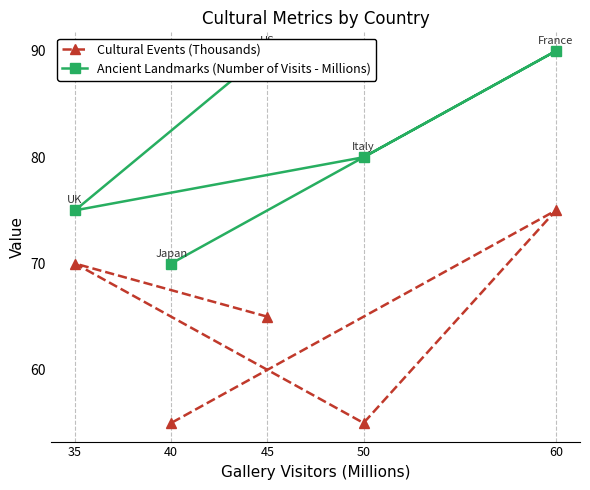

List the series in order of their overall mean, highest first.

Ancient Landmarks (Number of Visits - Millions), Cultural Events (Thousands)